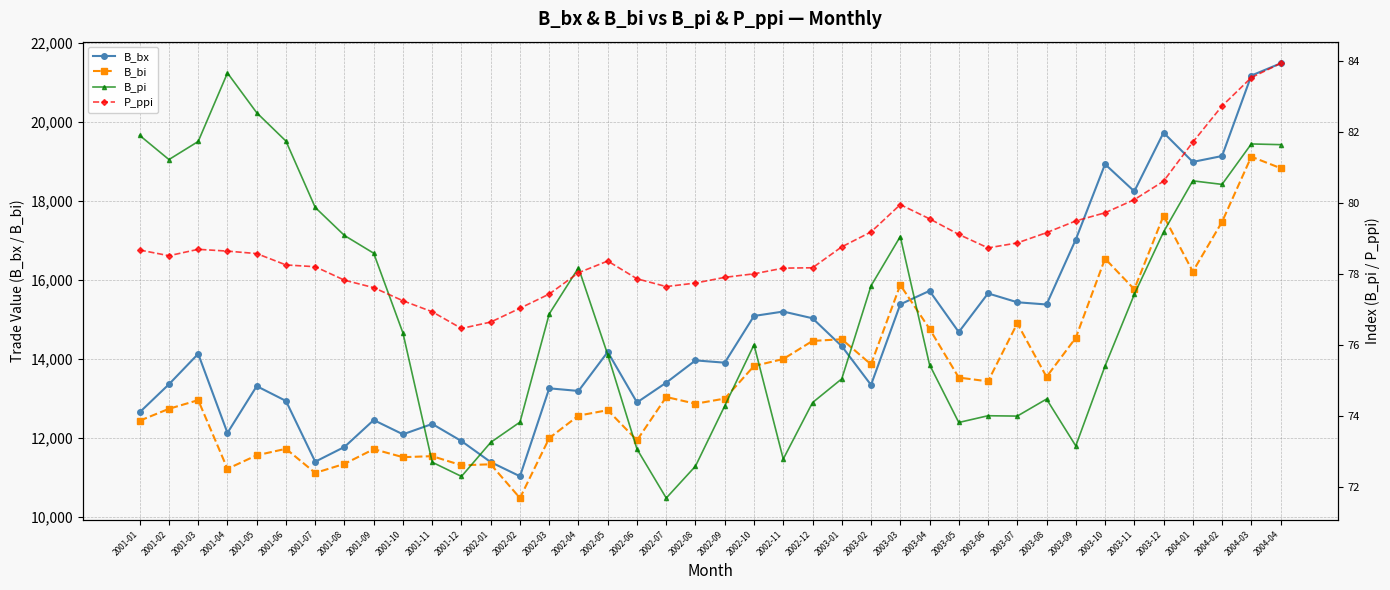

In B_bi, how many points are higher than both neighbors (excluding endpoints)?

13